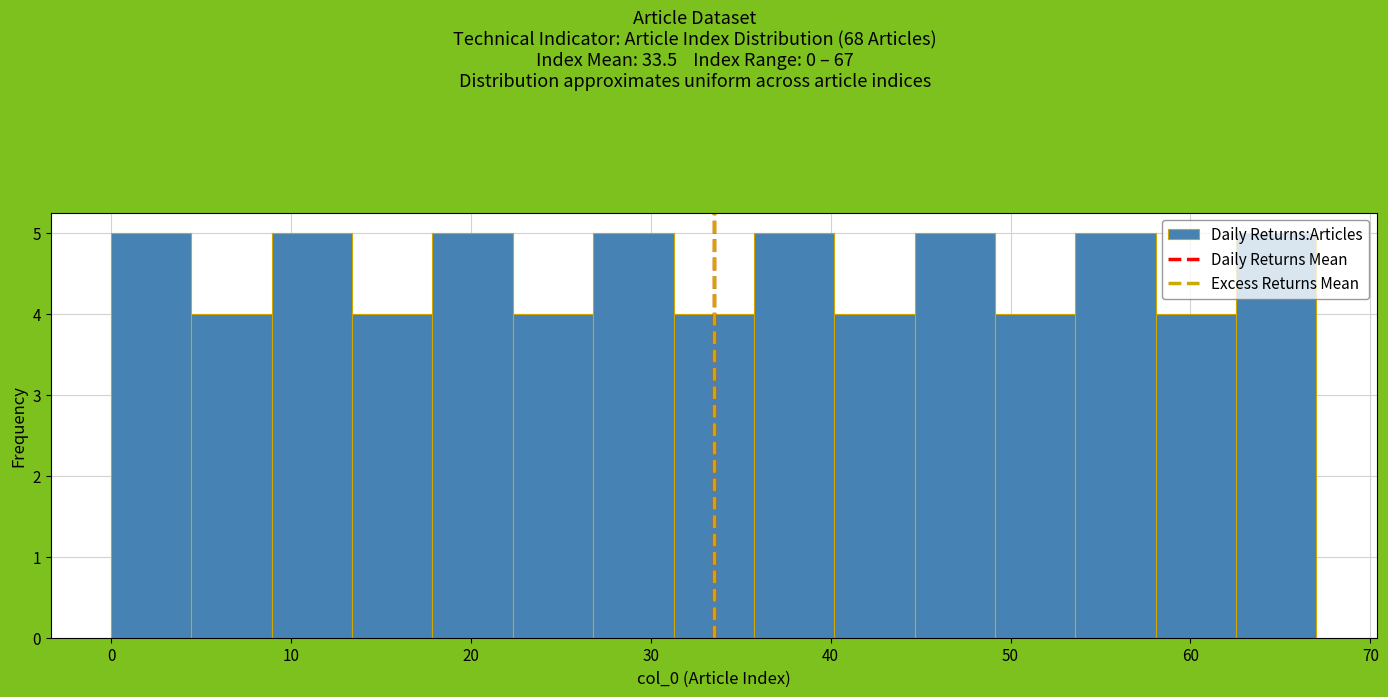

Reading left to right, list every bar in this chart as the range it spans on the x-axis followed by its height. Neither the bar edges nor the heights are printed on the chart, so give them approximately, as read against the axes.

0 to 4: 5
4 to 9: 4
9 to 13: 5
13 to 18: 4
18 to 22: 5
22 to 27: 4
27 to 31: 5
31 to 36: 4
36 to 40: 5
40 to 45: 4
45 to 49: 5
49 to 54: 4
54 to 58: 5
58 to 63: 4
63 to 67: 5